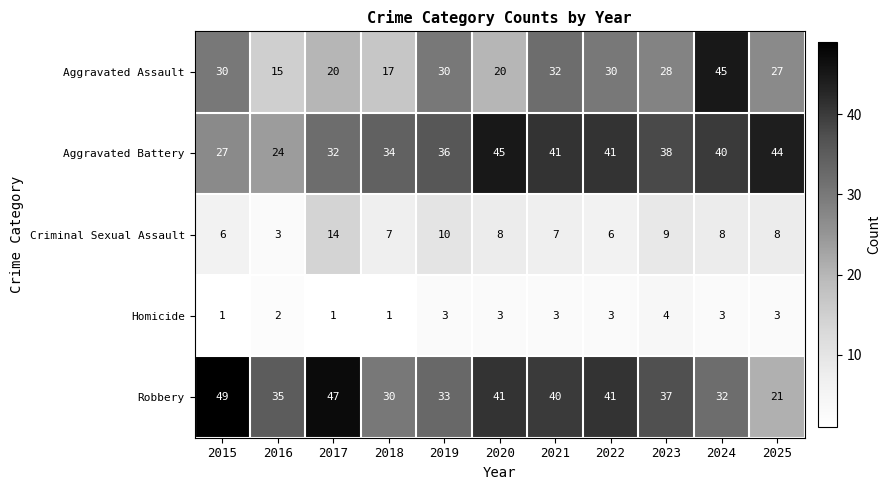

What is the difference between the maximum and minimum values in the Aggravated Assault series?

30